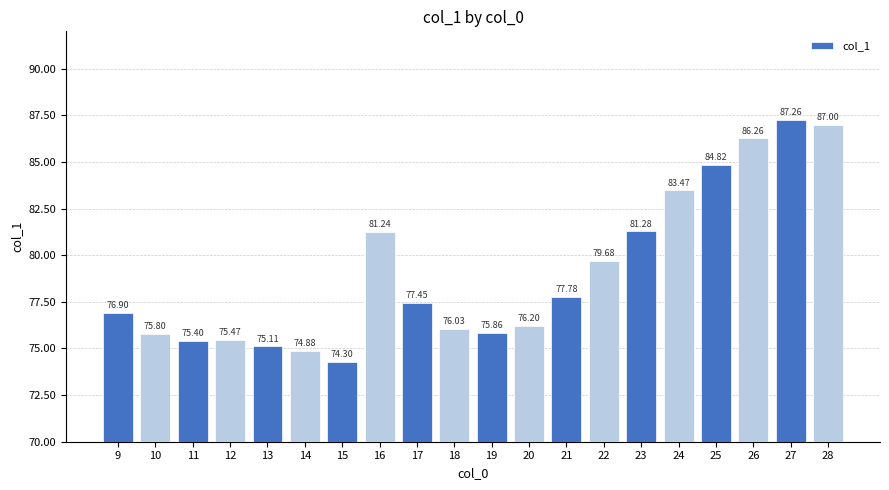

The chart shows a value of 75.9 at 19. True or false?

True